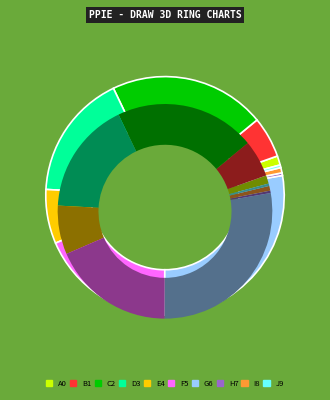

Combined, do E4 and A0 account for over 50%?

No